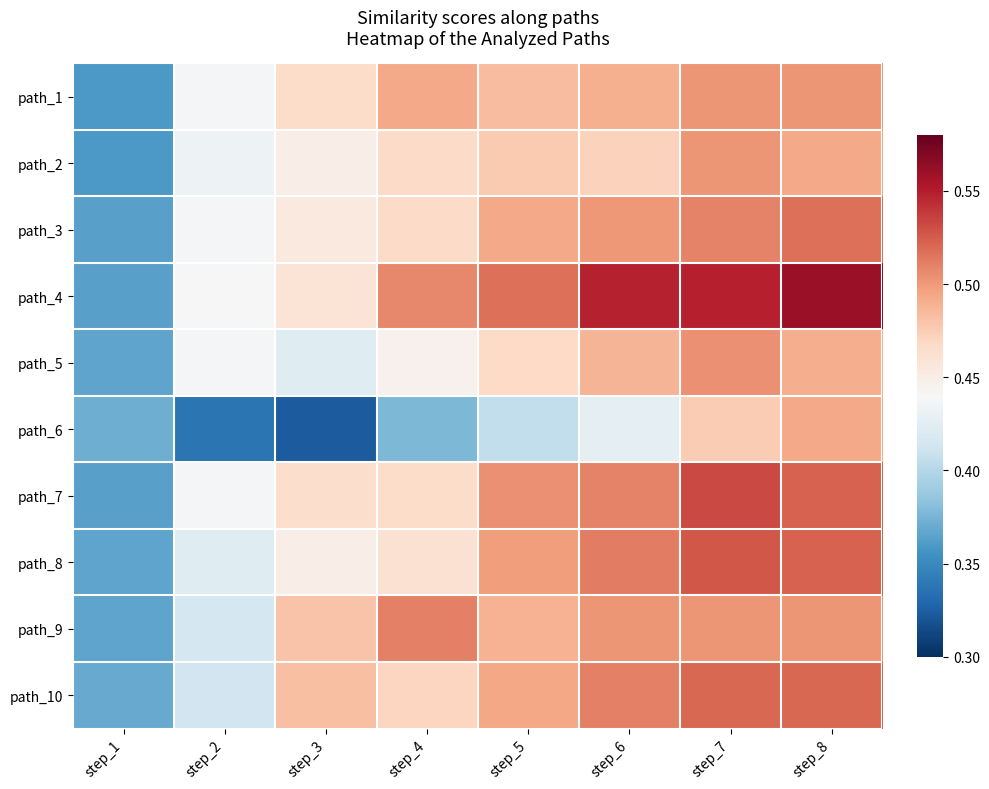

Which series has the largest range (max minus min)?

path_4